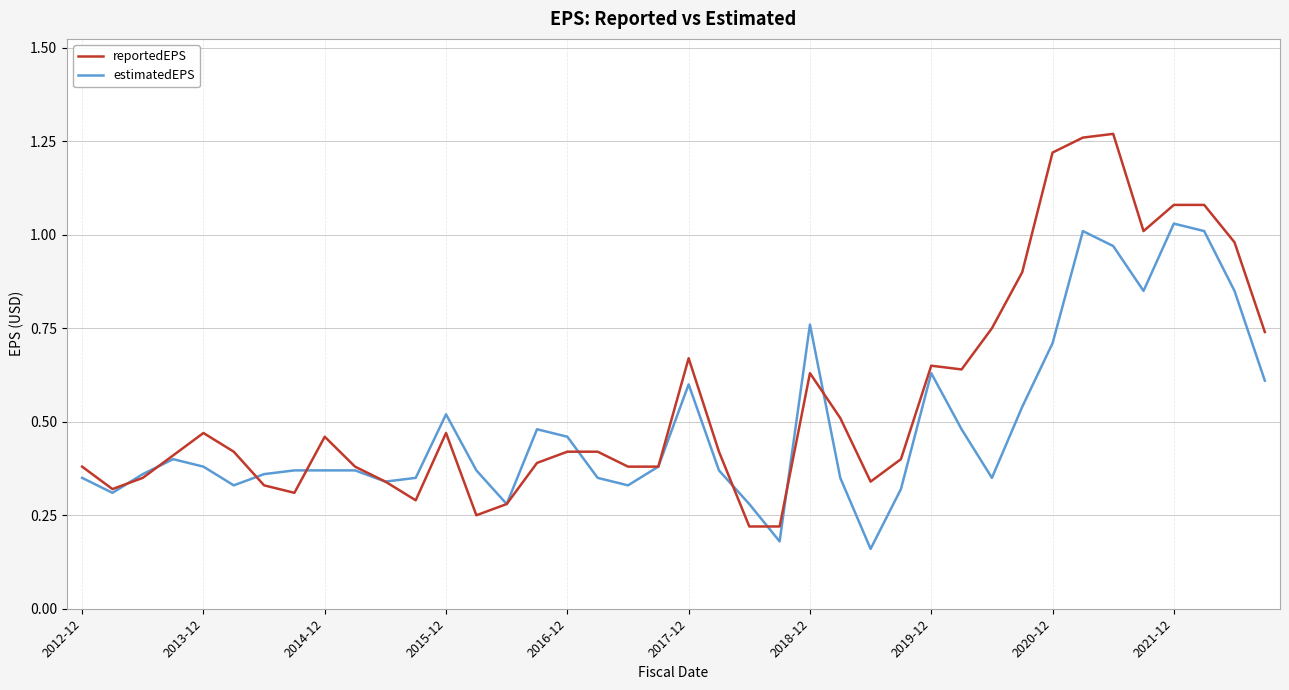

Which series has the largest total across all categories?

reportedEPS